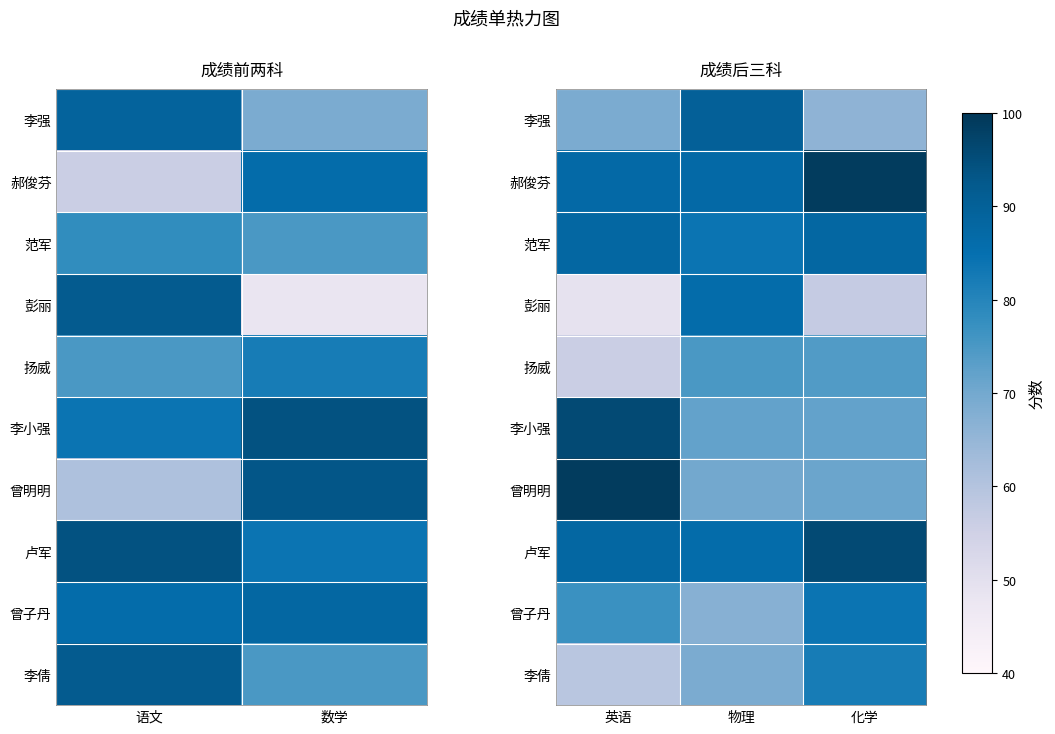

At how many categories does at least one series exceed 56?

3